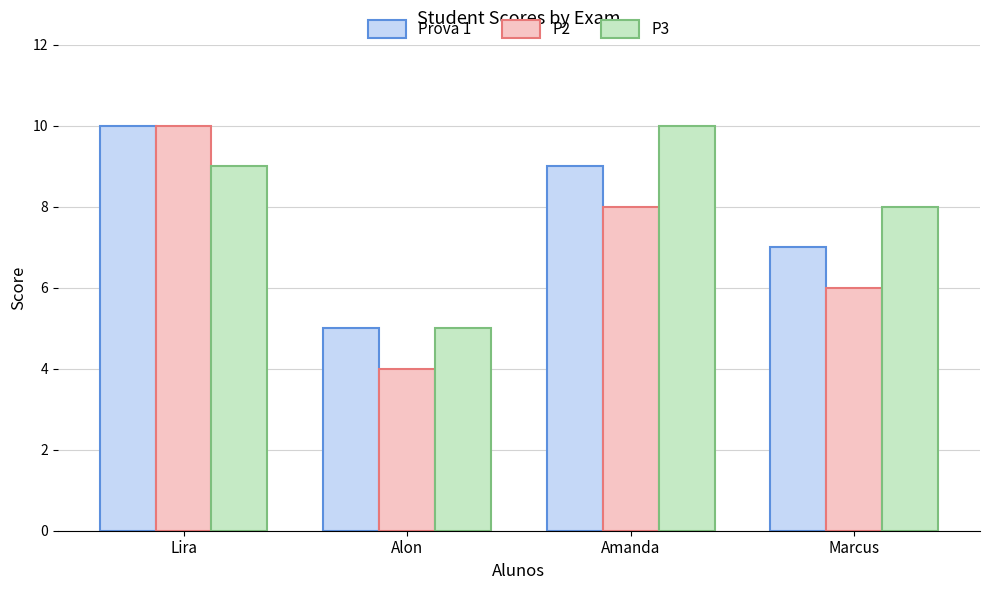

Which series has the largest range (max minus min)?

P2